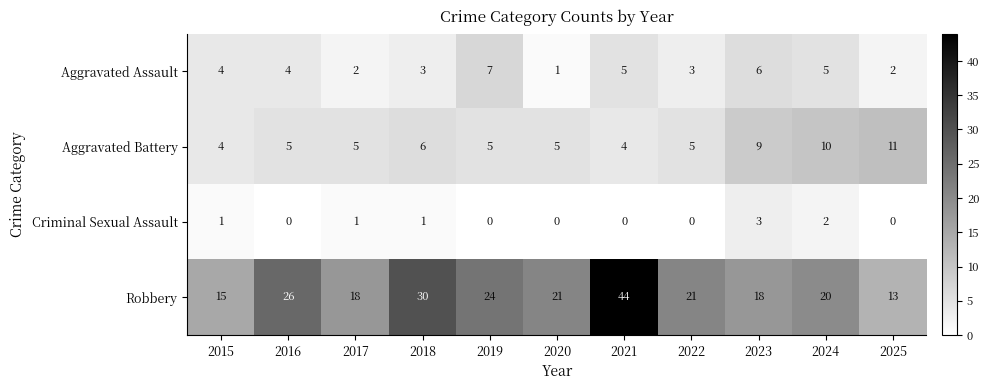

The value of Criminal Sexual Assault at 2017 is 0. True or false?

False